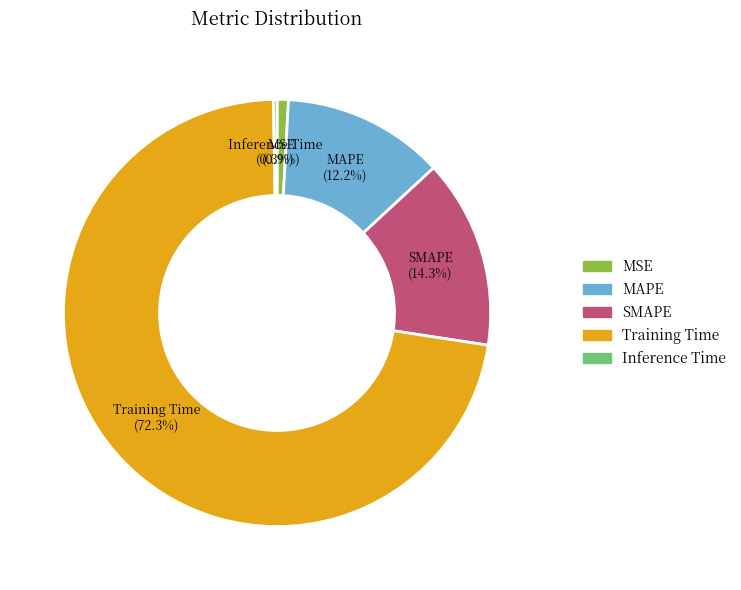

What percentage is NOT represented by Training Time?

27.7%